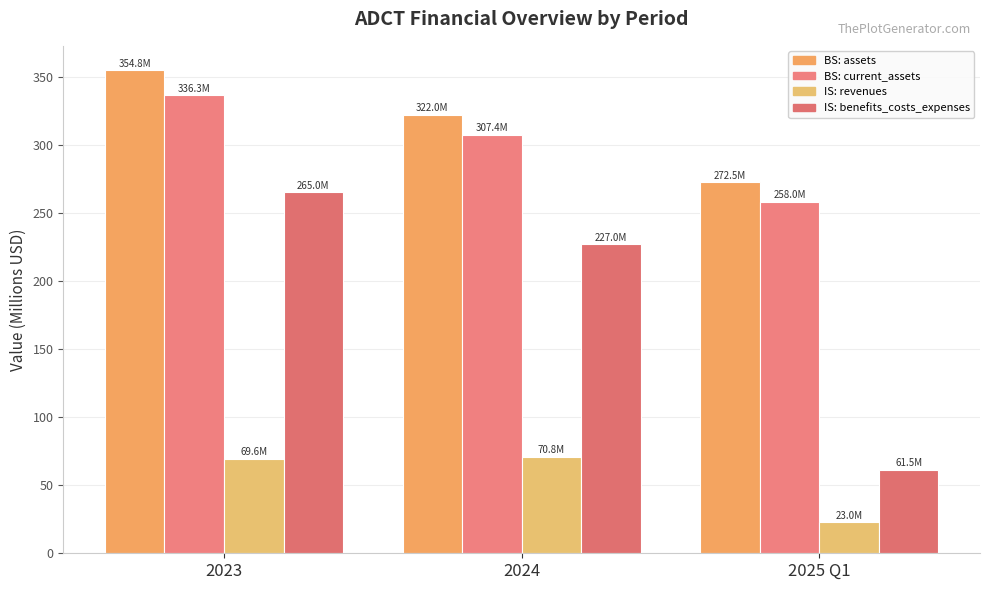

What is the value of the BS: assets bar at the 2nd from the left?

322.0